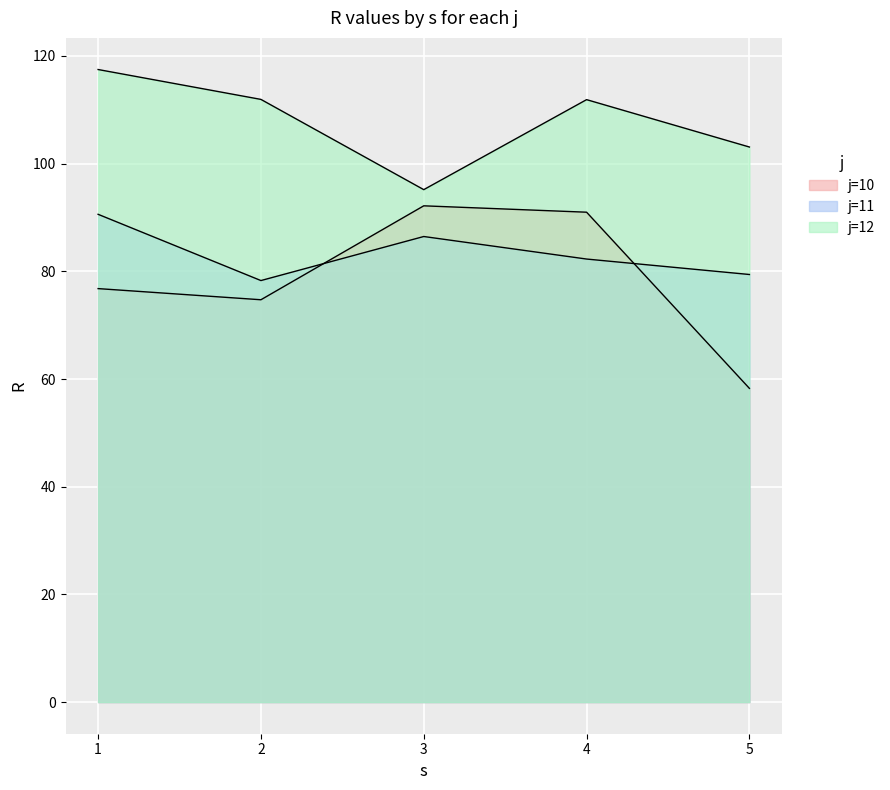

Between 2 and 5, which series saw the biggest shift?

j=10